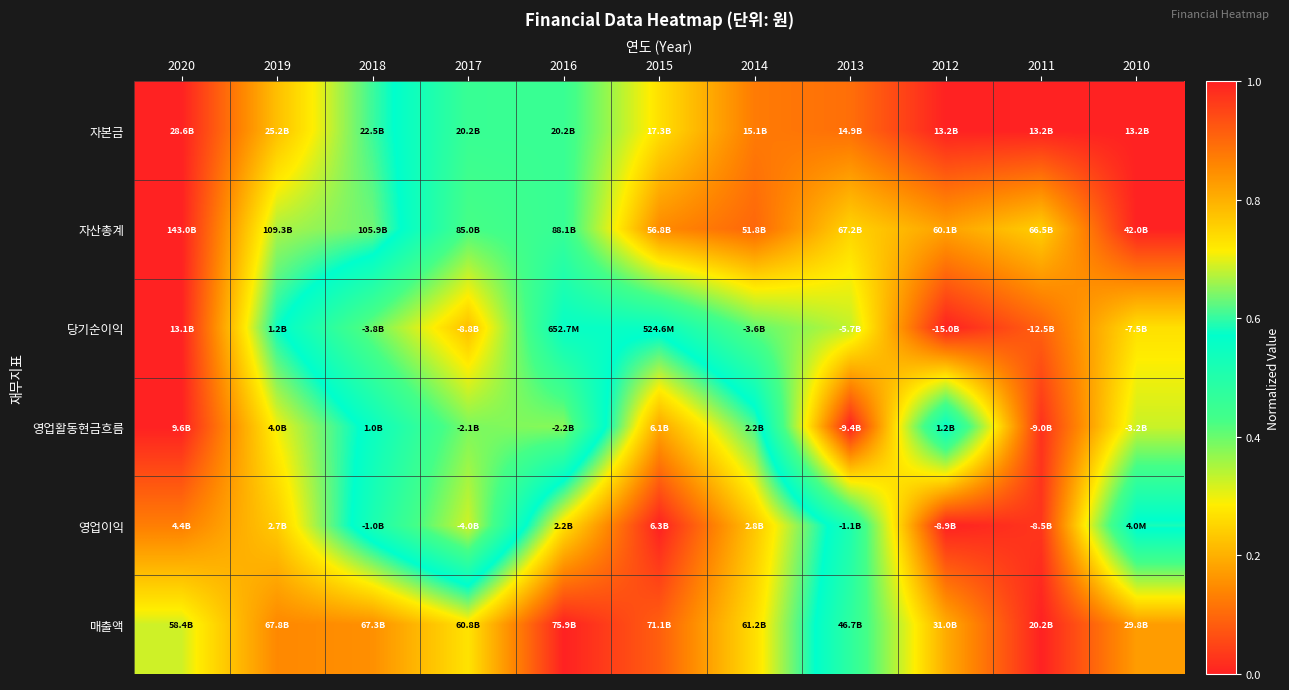

Between 2011 and 2013, which is larger?

2013